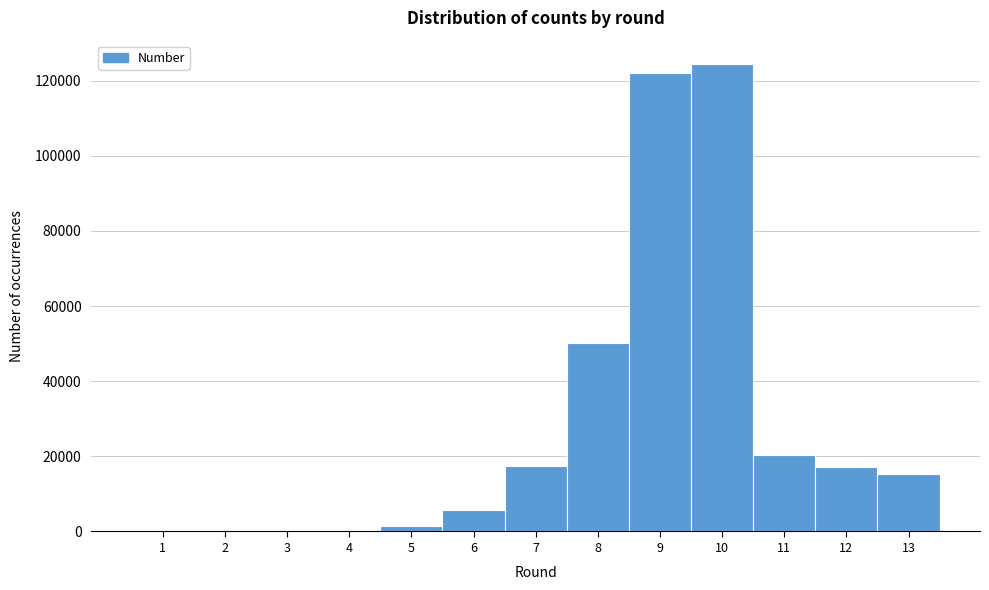

The value at 8 is 50103. True or false?

True